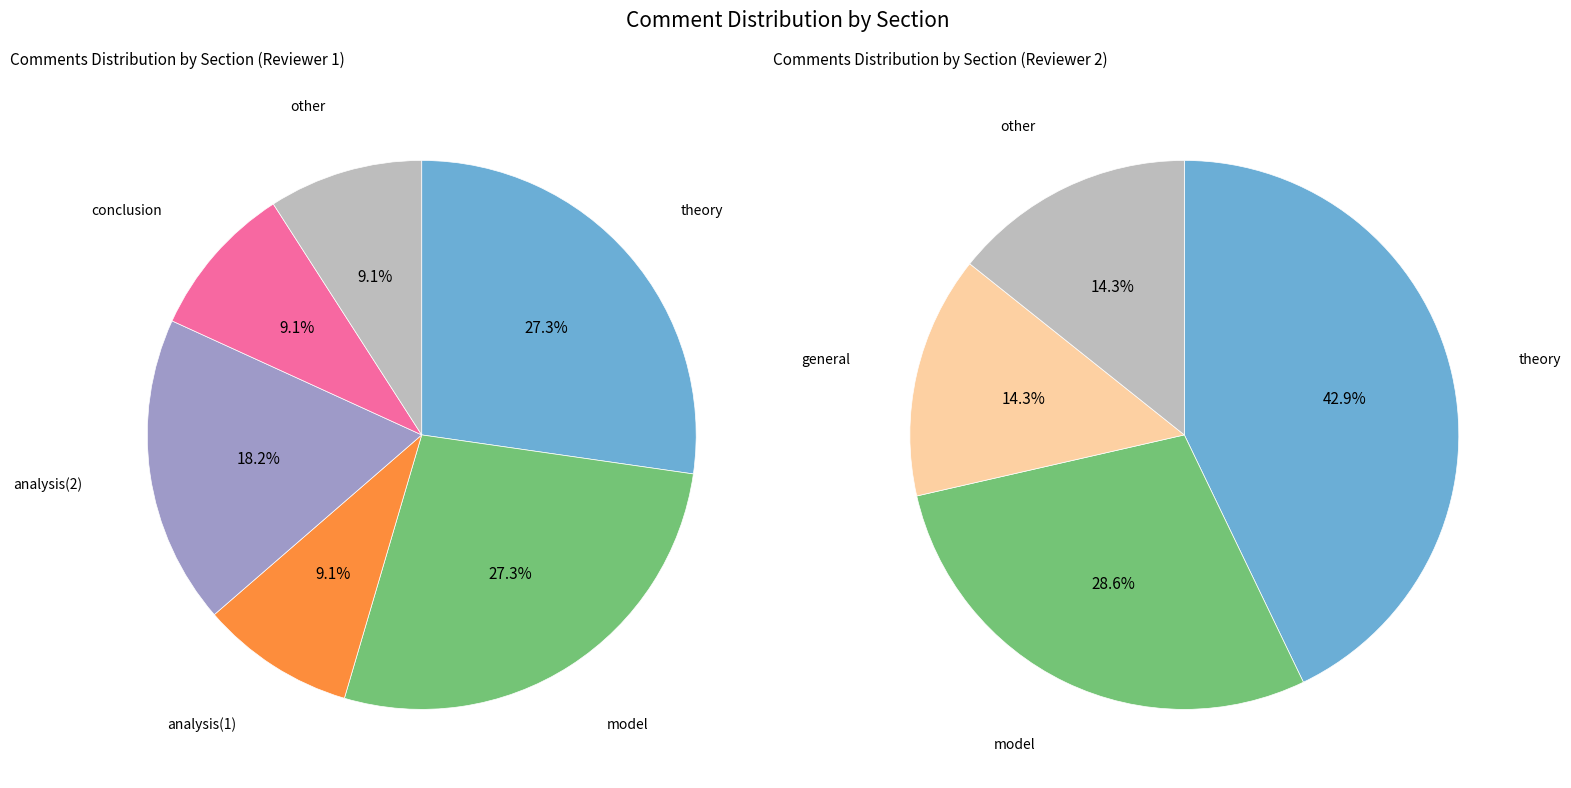

Which category has the biggest portion of the pie?

theory